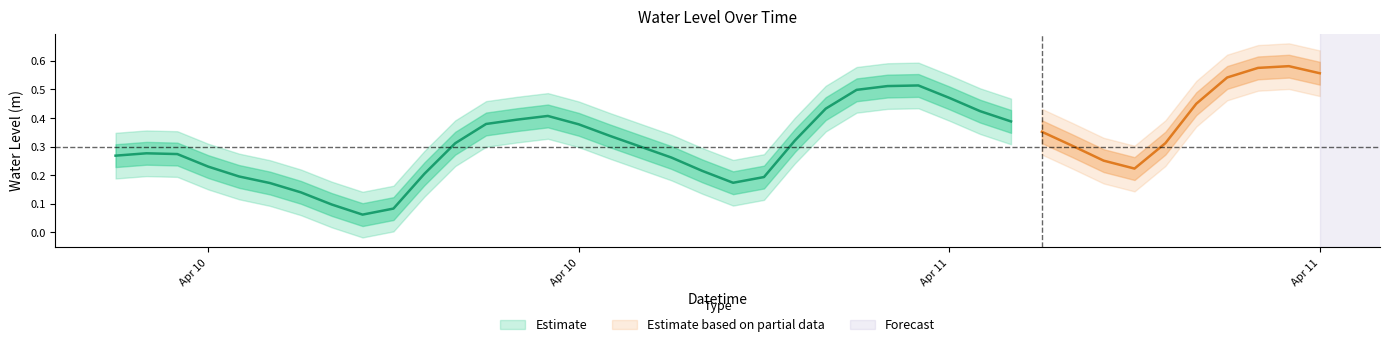

Between 2025-04-10 12:00:00 and 2025-04-11 11:00:00, which is larger?

2025-04-11 11:00:00